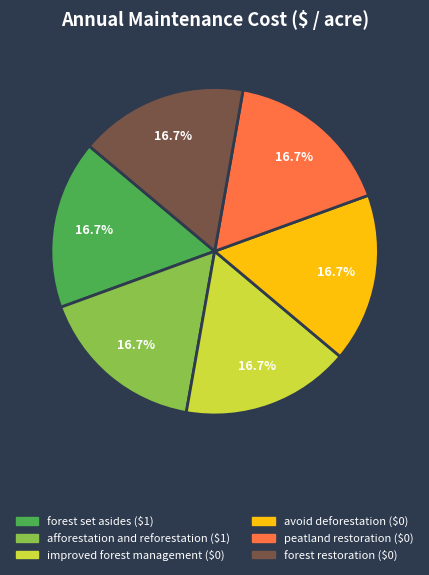

Combined, do forest restoration and peatland restoration account for over 50%?

No